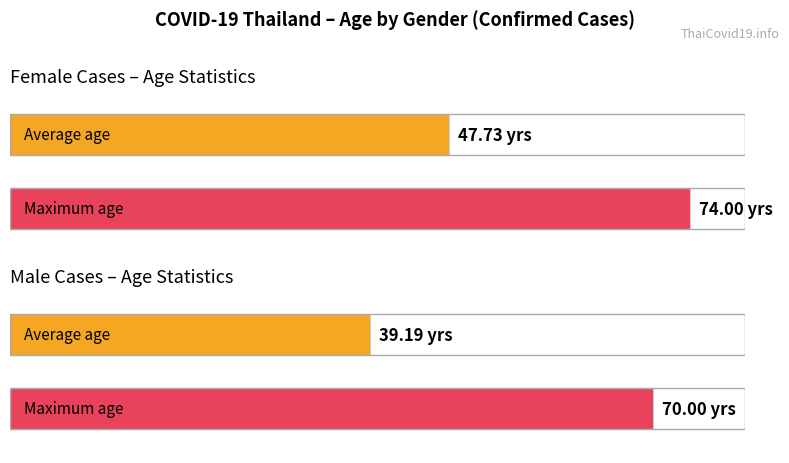

How many bars are there in each group?

2